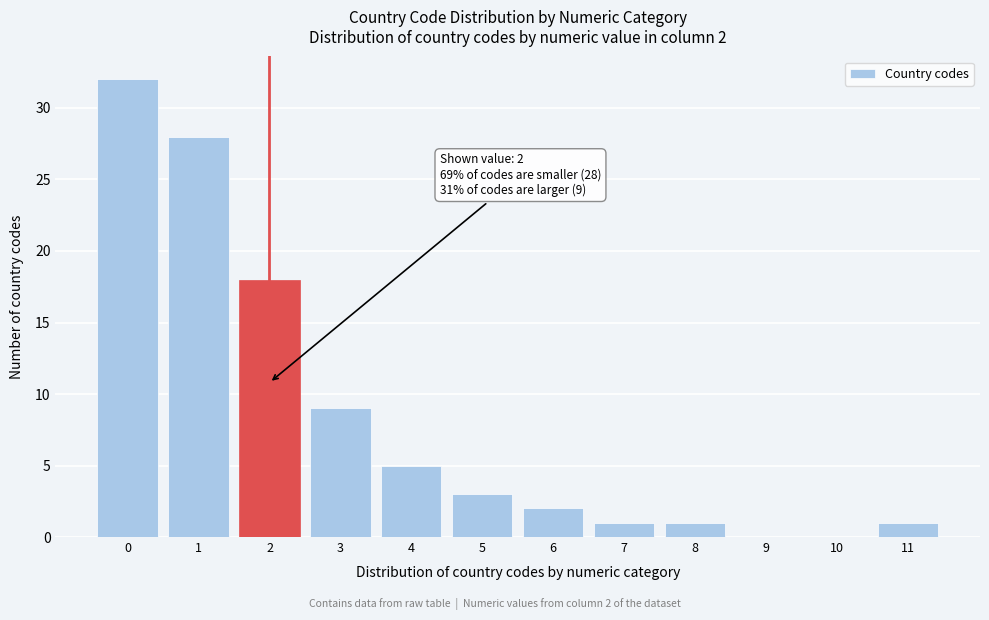

Reading right to left, list all the values displayed in this chart.

11=1	10=0	9=0	8=1	7=1	6=2	5=3	4=5	3=9	2=18	1=28	0=32